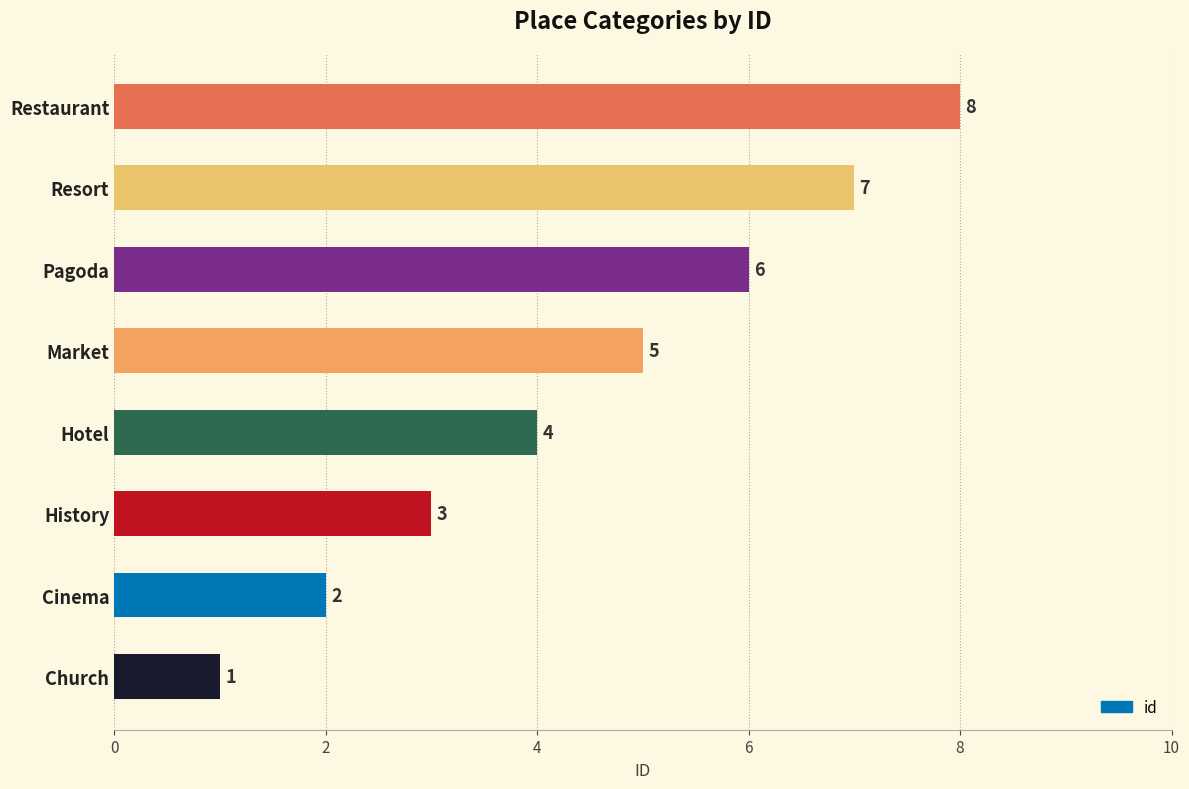

True or false: the data shows 7 at Resort.

True